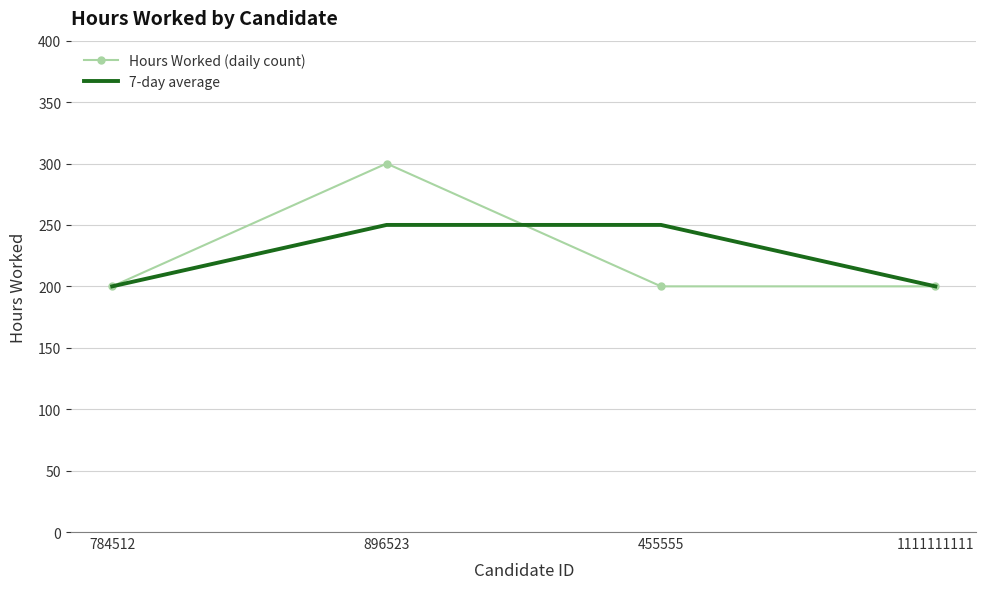

Is it true that 7-day average equals 169 at 896523?

False